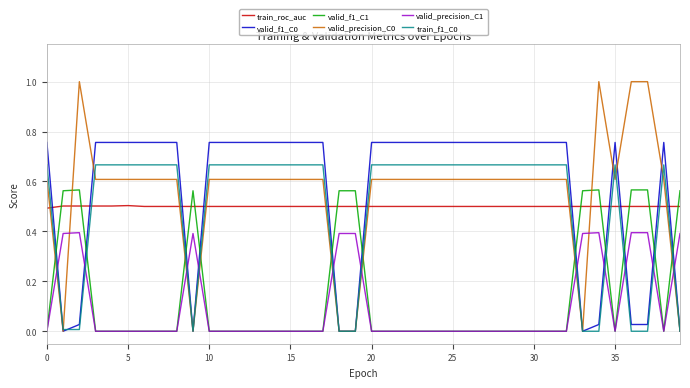

After their last crossing, which series has the higher values: valid_precision_C0 or train_roc_auc?

train_roc_auc